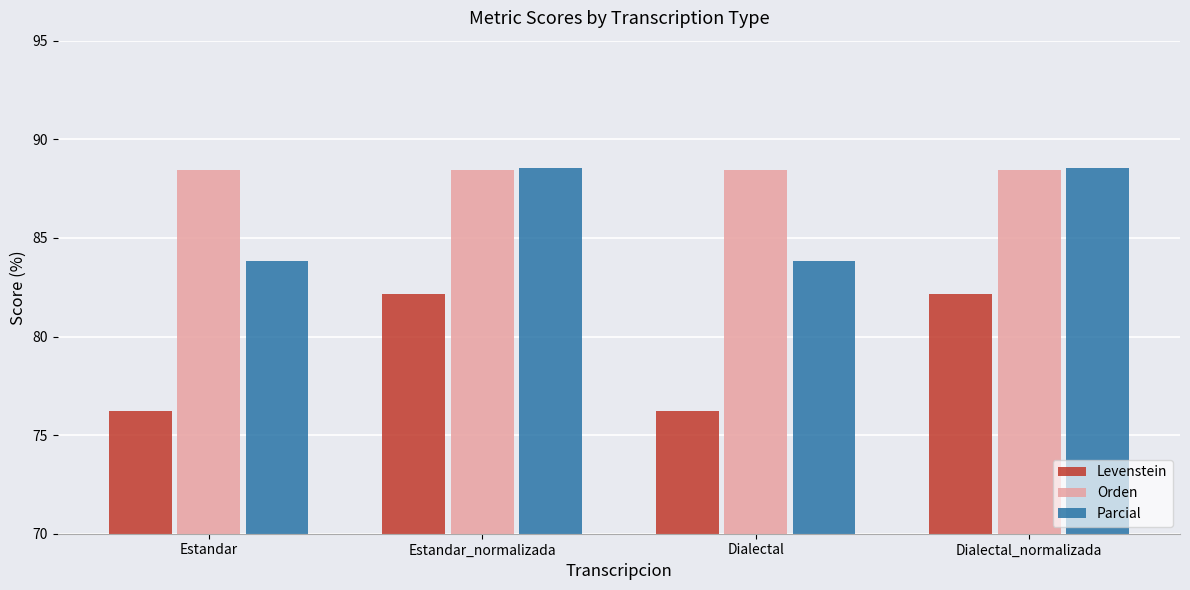

At how many categories does at least one series exceed 79?

4